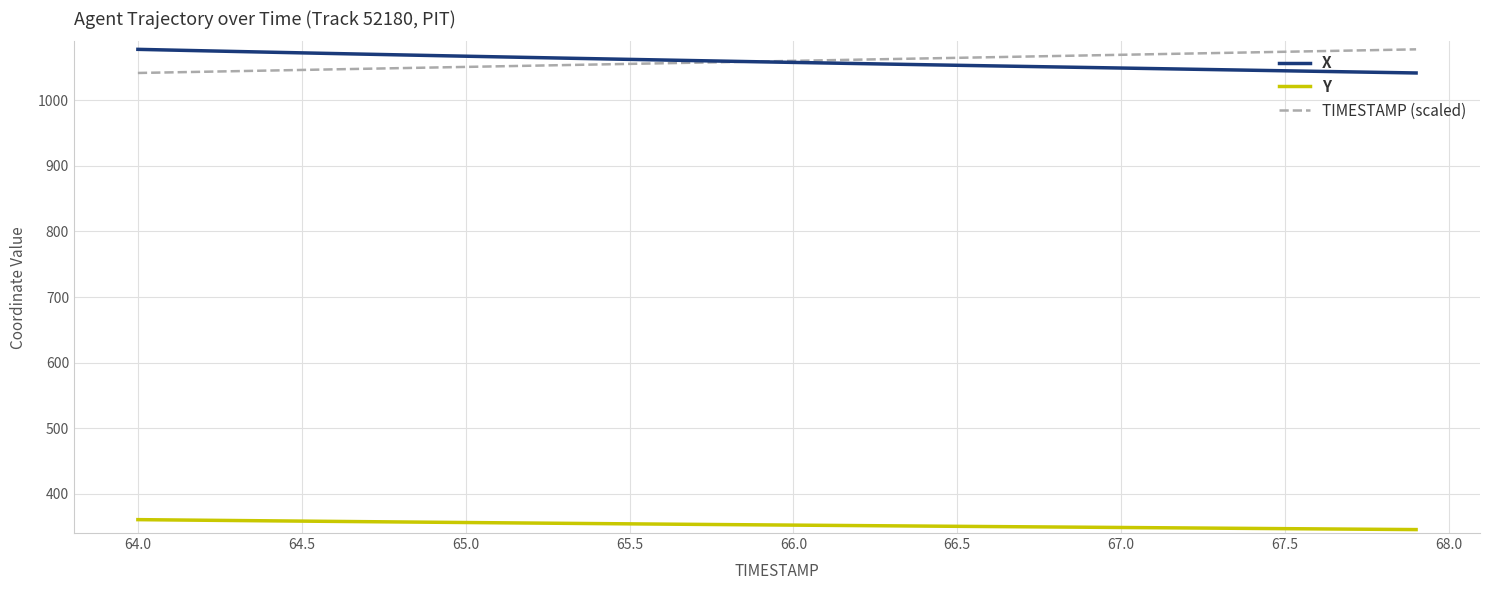

What is the minimum value for TIMESTAMP (scaled)?

1041.8